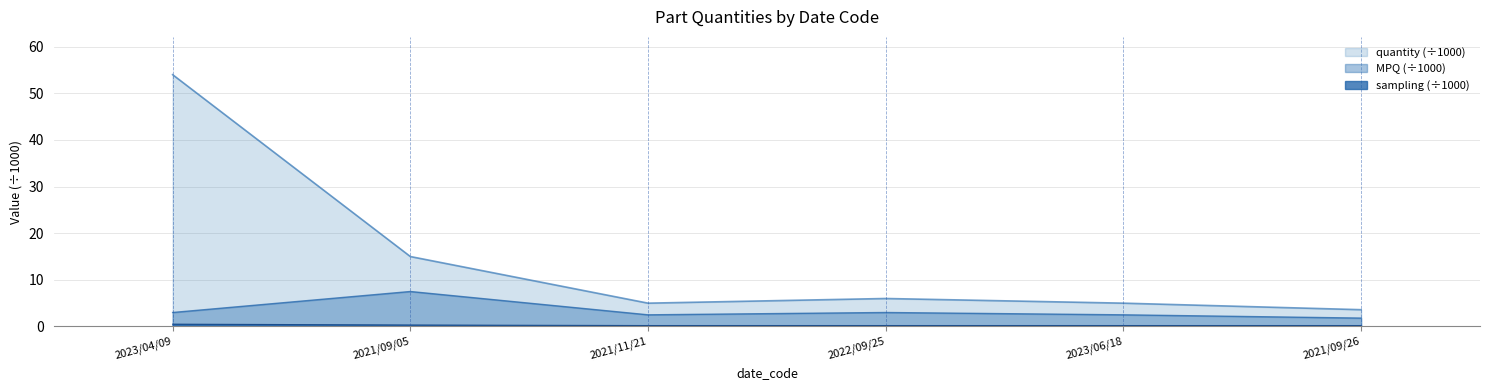

How many data points does each series have?

6